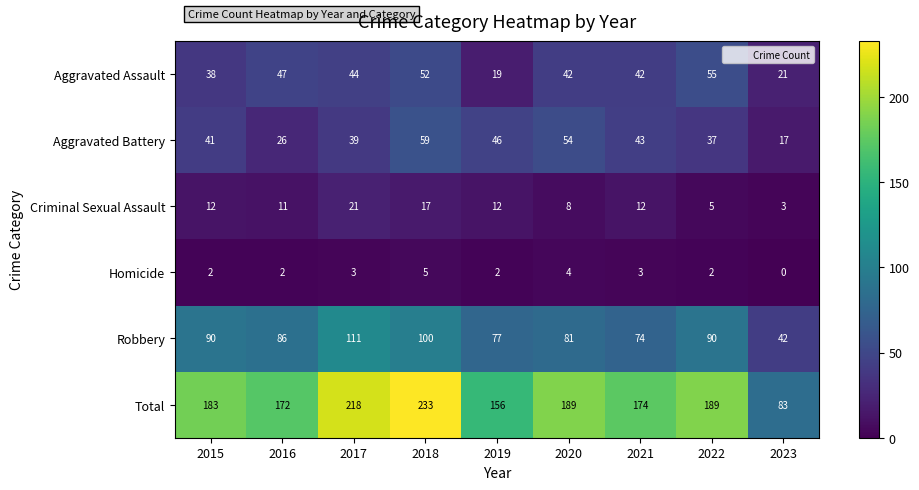

Which series has the largest range (max minus min)?

Total